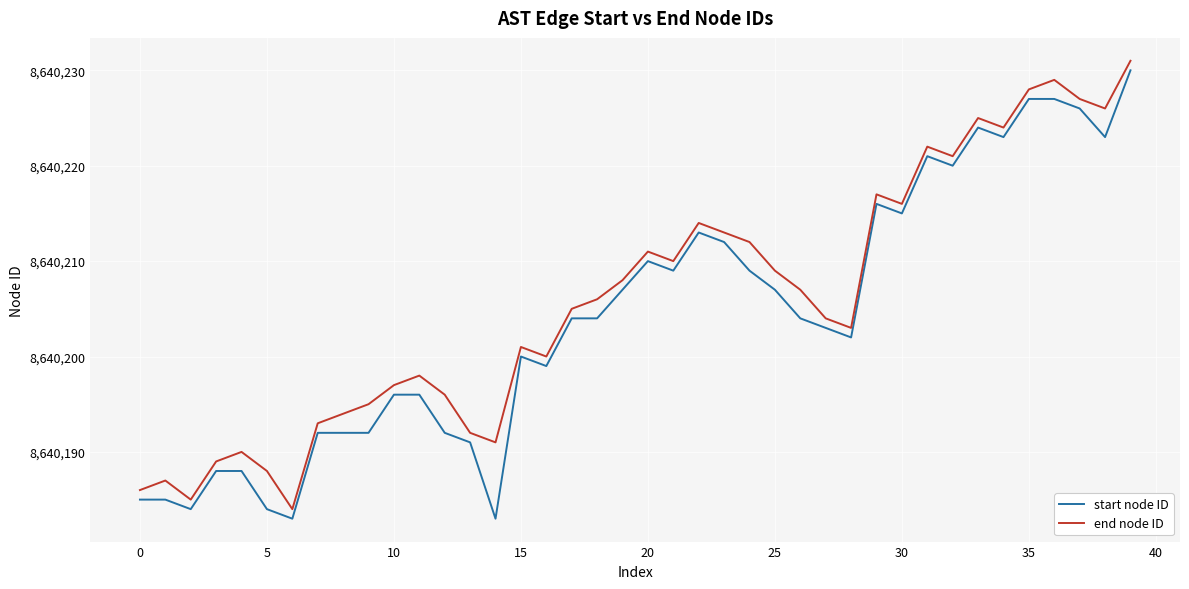

What is the difference between the maximum and minimum values in the end node ID series?

47